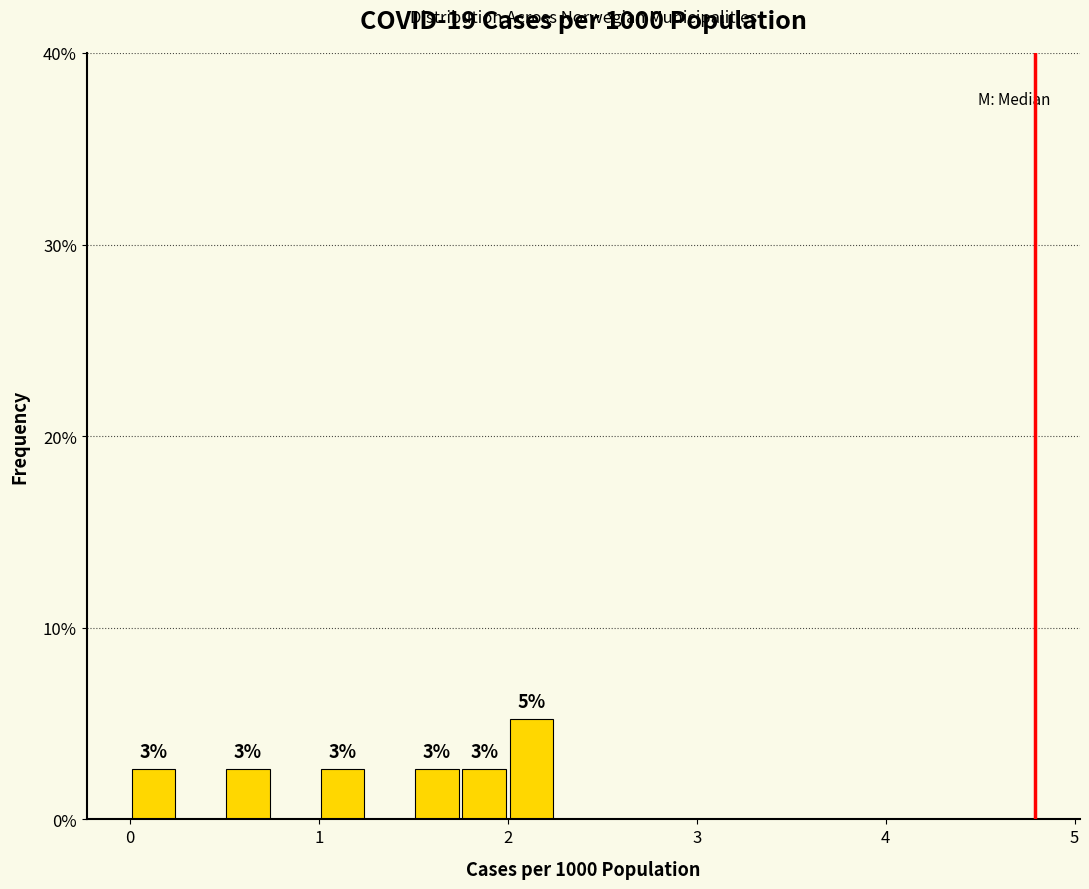

Around what value on the x-axis is the tallest bar? Give the approximate position of its centre, as read against the axis.

2.1